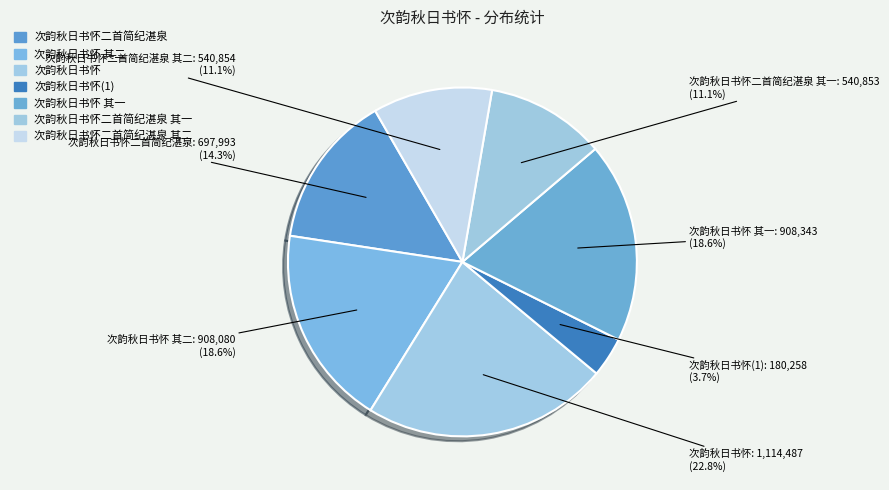

How many slices are in this pie chart?

7